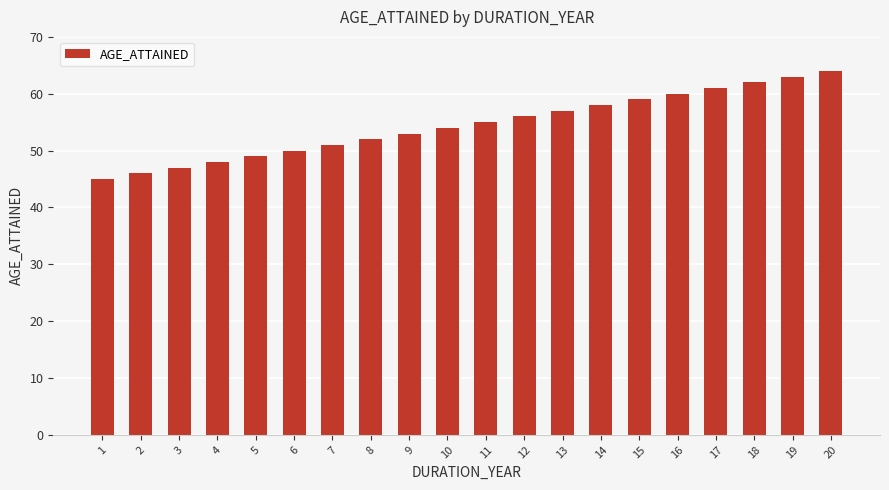

List the labels in order of value, smallest first.

1, 2, 3, 4, 5, 6, 7, 8, 9, 10, 11, 12, 13, 14, 15, 16, 17, 18, 19, 20